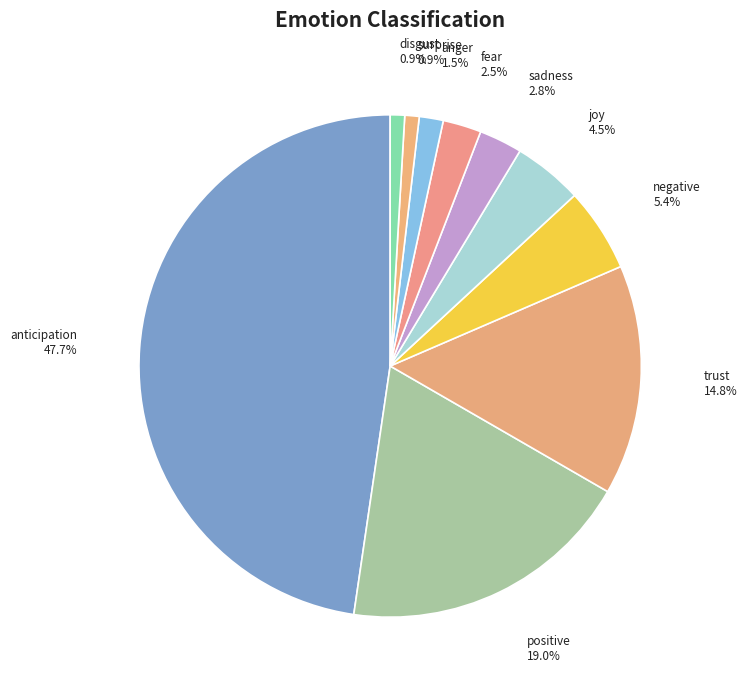

To the nearest percent, what is the difference between the anger and joy slice percentages?

3%